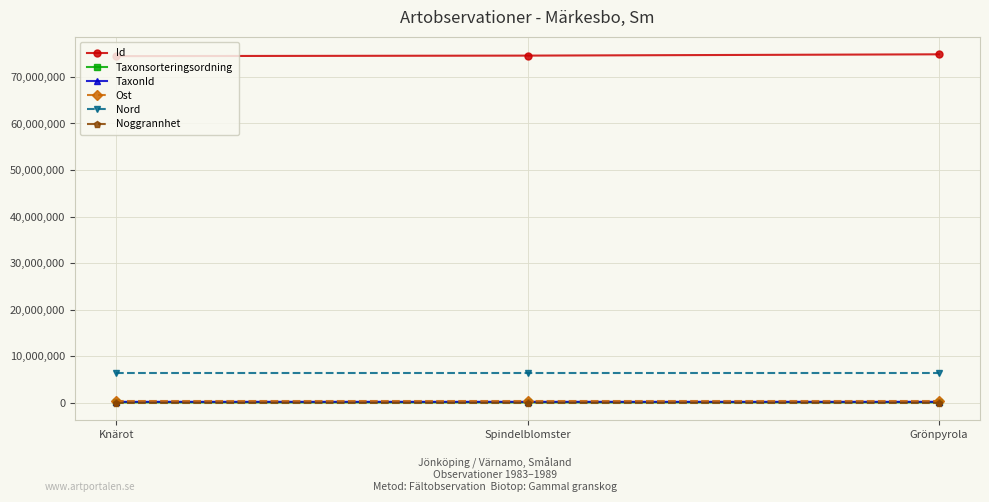

At how many categories does at least one series exceed 7285949?

3